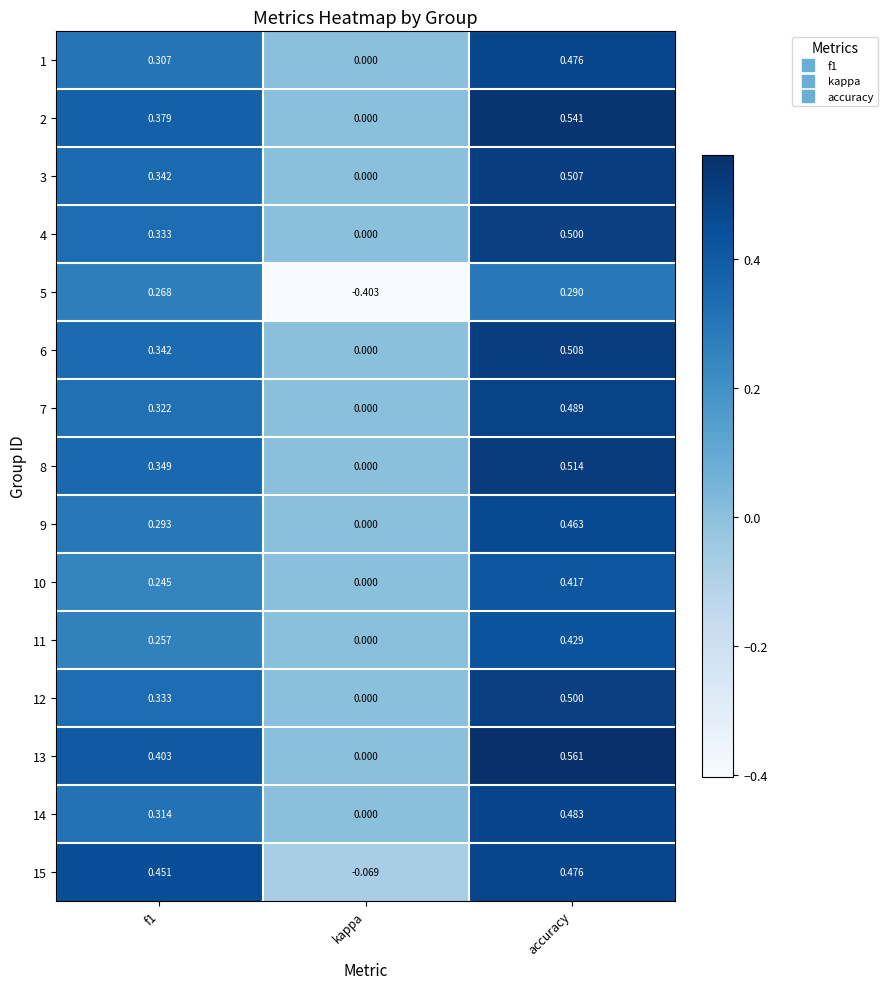

At which category is the sum across all series the highest?

accuracy